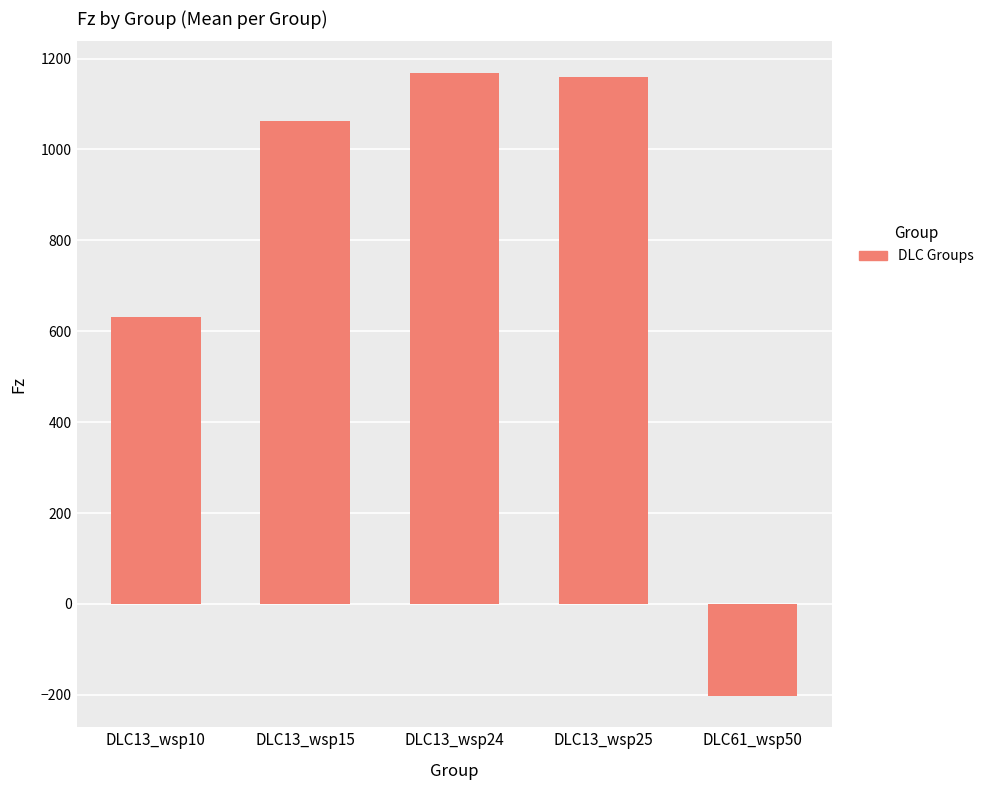

How many data points are above 1063?

3